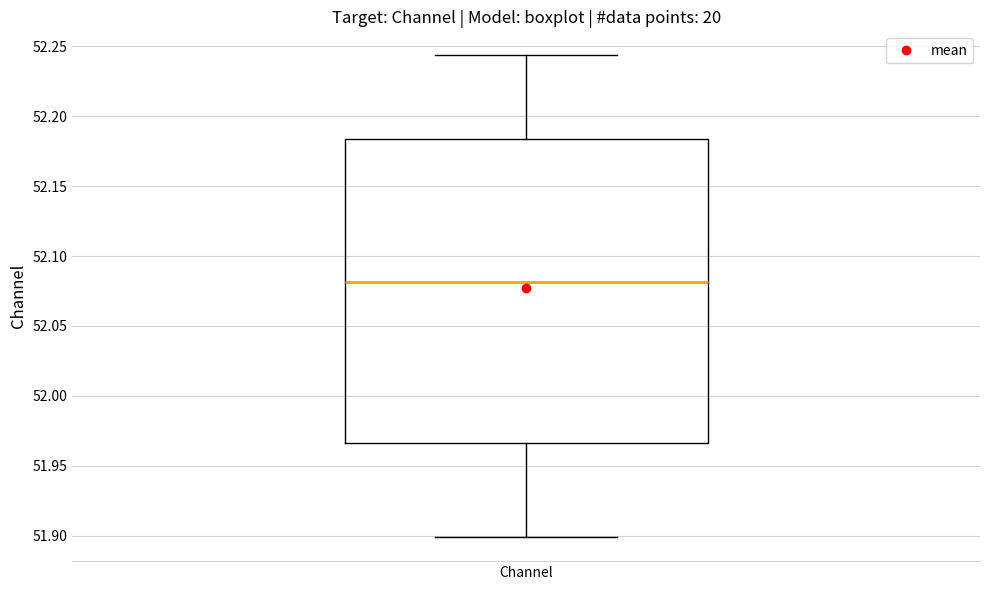

Read this box plot against the y-axis: the position of the median line, the range covered by the box, and the ends of both whiskers. The values are not printed on the chart, so give them approximately, as read against the axis.

median 52.080, box 51.965 to 52.185, whiskers 51.900 to 52.245